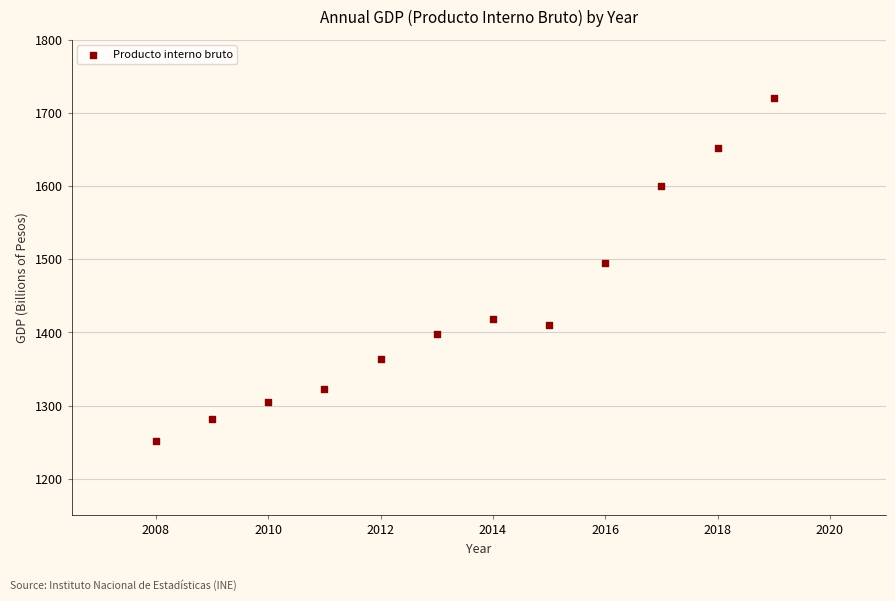

What Y value in the scatter plot is closest to 1486?

1495